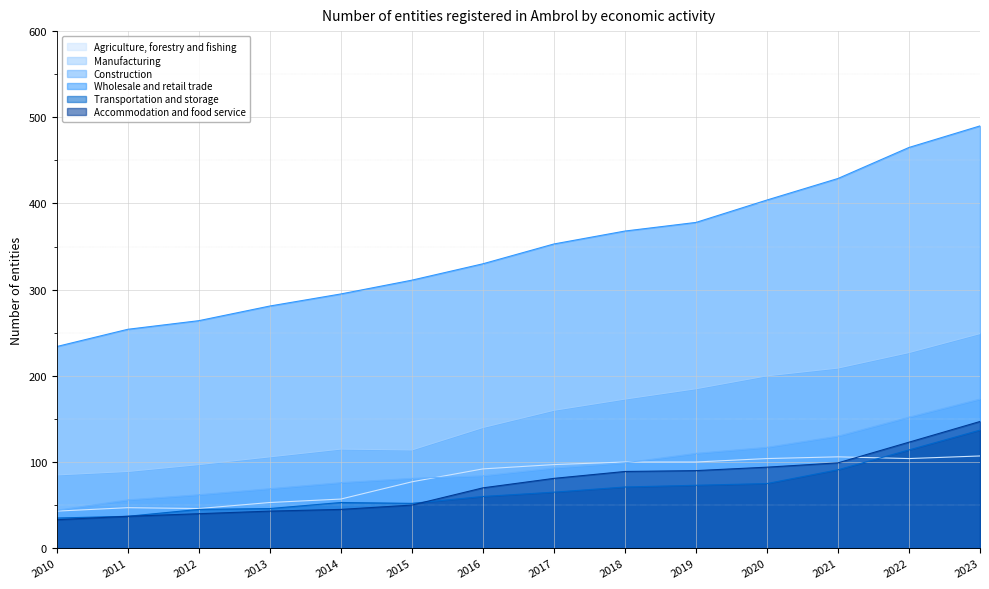

At which label does Wholesale and retail trade first exceed 353?

2018